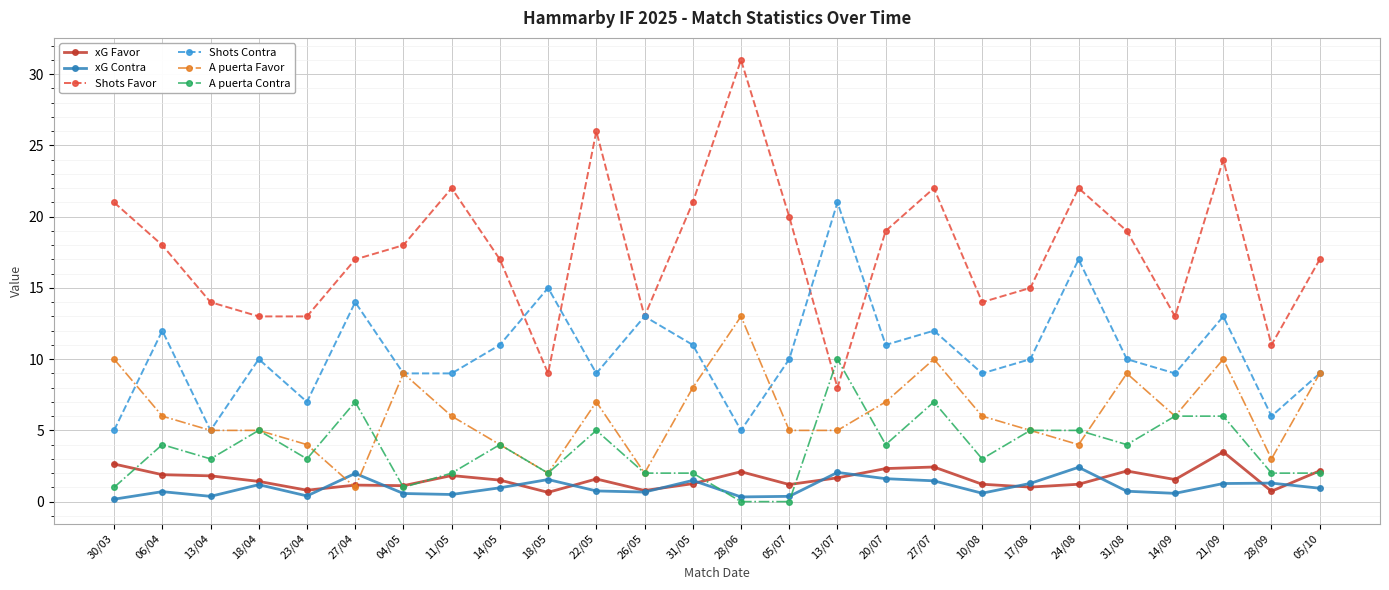

What is the label of the 14th point from the right?

31/05